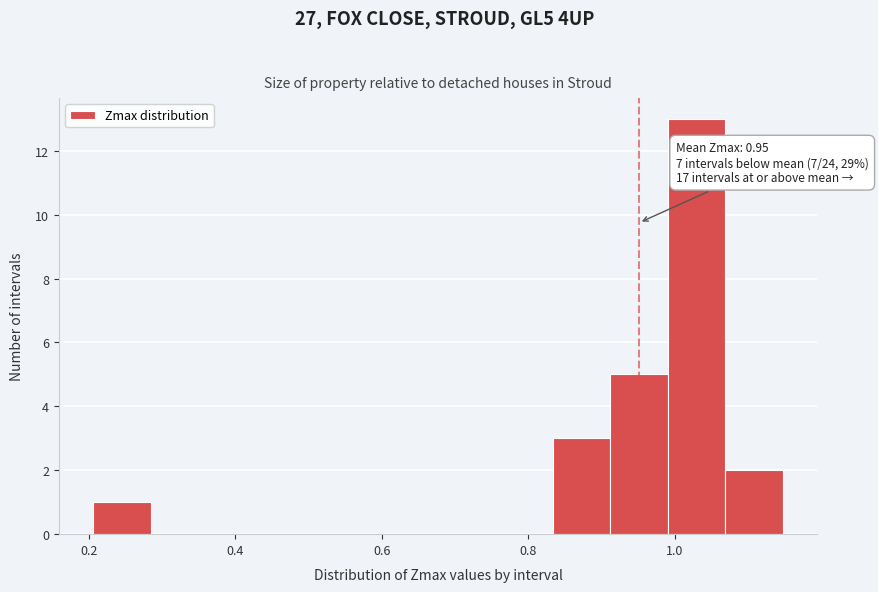

Read against the x-axis, roughly where is the centre of the tallest bar?

1.02